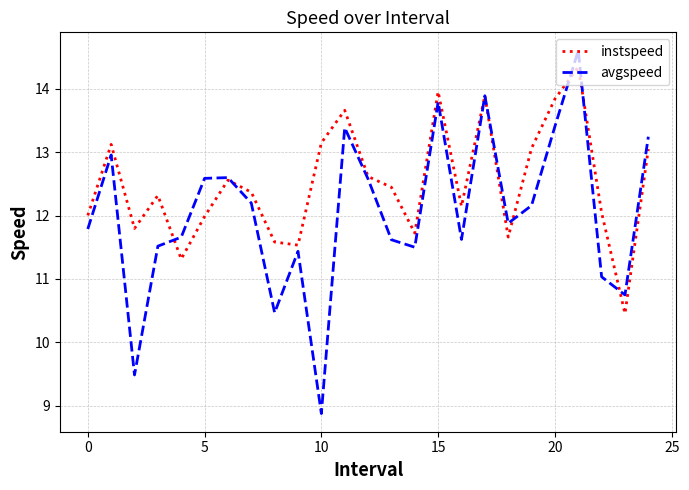

Rank the series by their average value, from highest to lowest.

instspeed, avgspeed